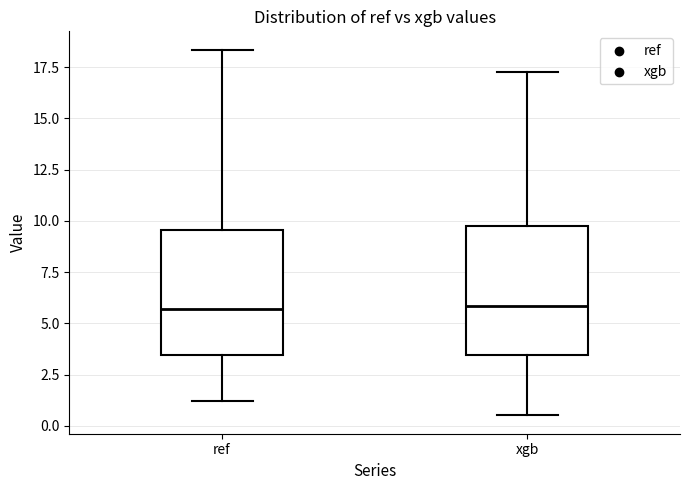

Reading left to right, transcribe this box plot: for each box, give where its median line is, the range the box spans, and where its two whiskers end, as read against the y-axis. The values are not printed on the chart, so give them approximately, as read against the axis.

ref: median 5.5, box 3.5 to 9.5, whiskers 1.0 to 18.5
xgb: median 6.0, box 3.5 to 10.0, whiskers 0.5 to 17.5